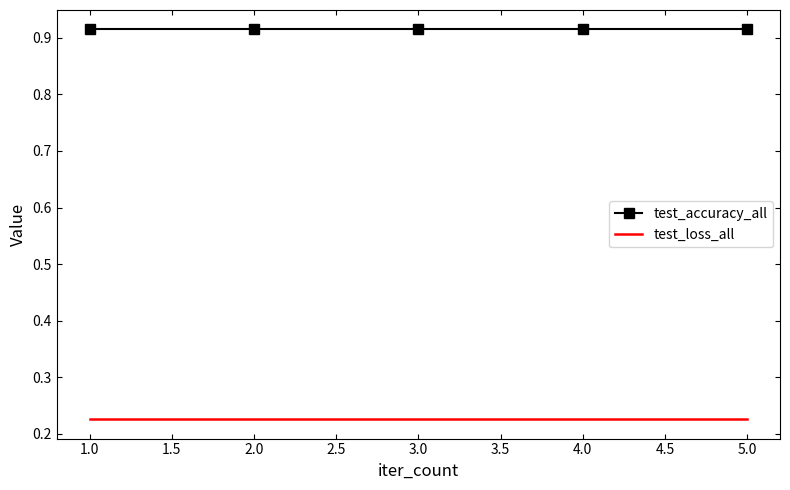

Rank the series at 3.0 from highest to lowest value.

test_accuracy_all, test_loss_all